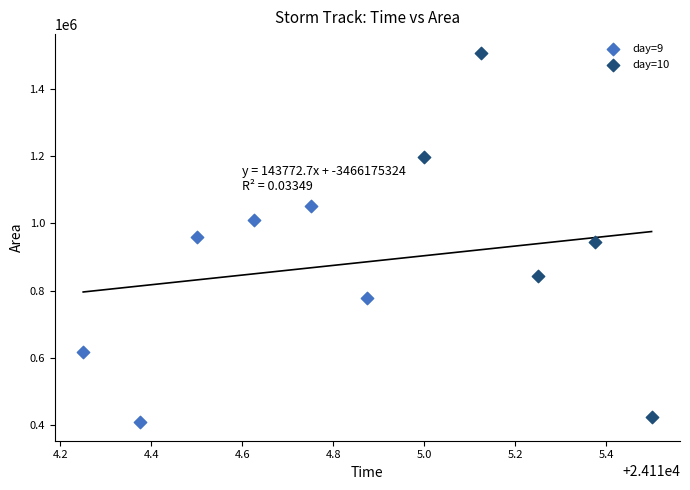

Which series has the widest spread of Y values?

day=10